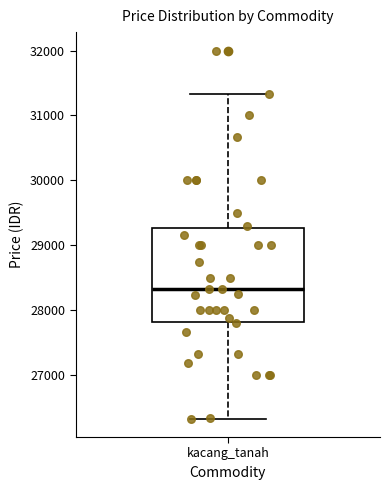

Transcribe this box plot: give where the median line is, the range the box spans, and where the two whiskers end, as read against the y-axis. The values are not printed on the chart, so give them approximately, as read against the axis.

median 28300, box 27800 to 29300, whiskers 26300 to 31300